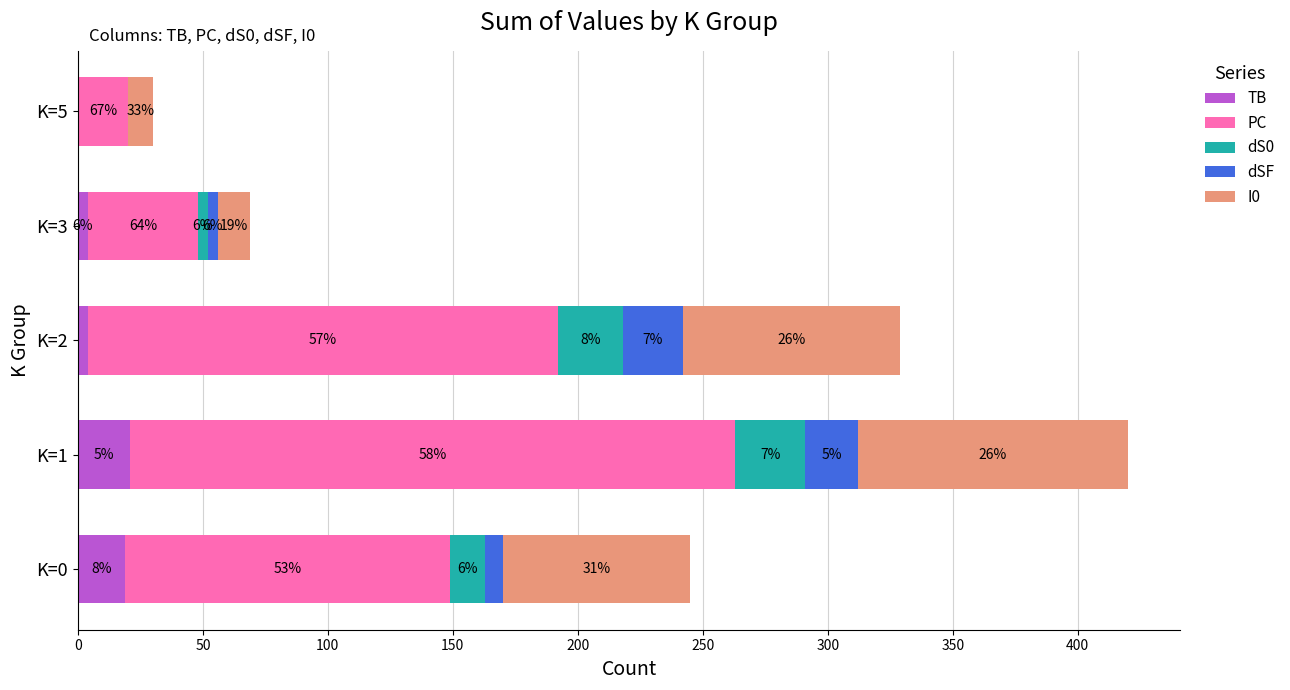

At how many categories does at least one series exceed 140?

2